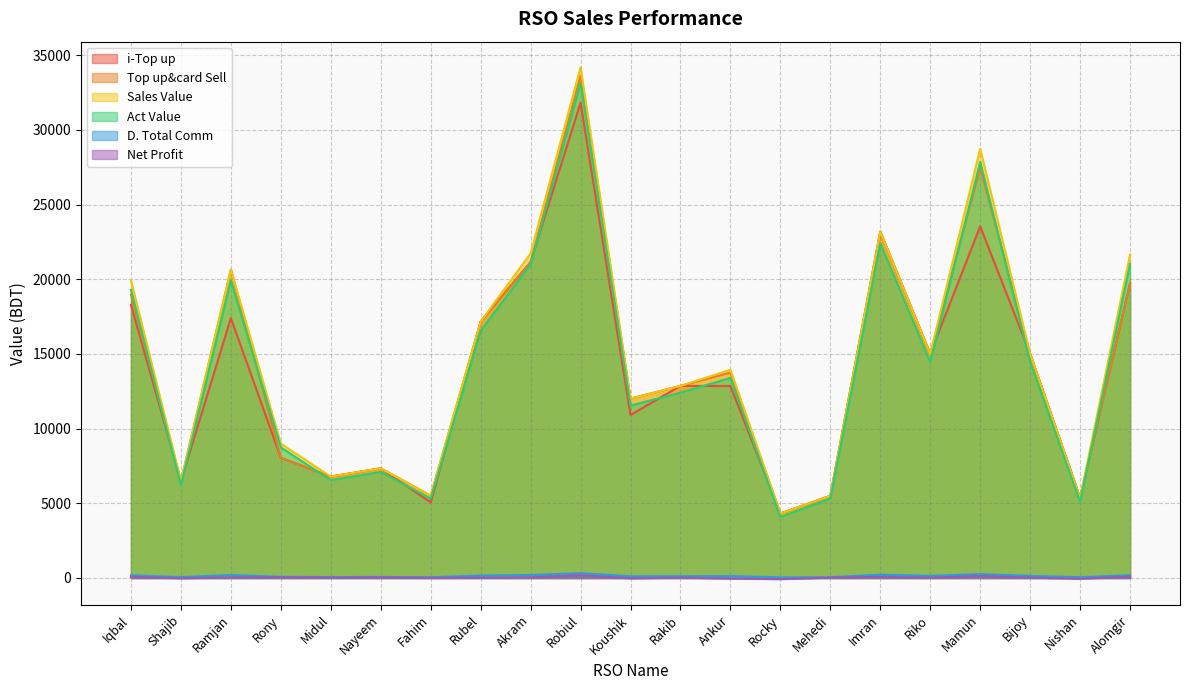

Between Rony and Fahim, which series saw the biggest shift?

Sales Value